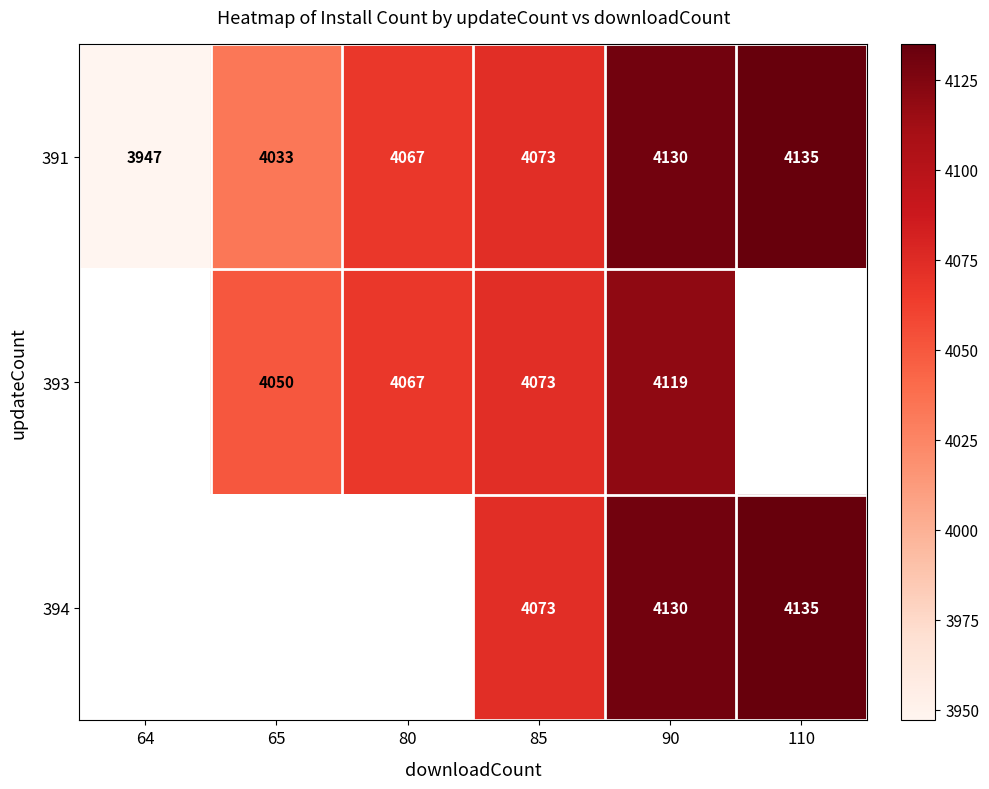

List the labels in order of 391 value, smallest first.

64, 65, 80, 85, 90, 110